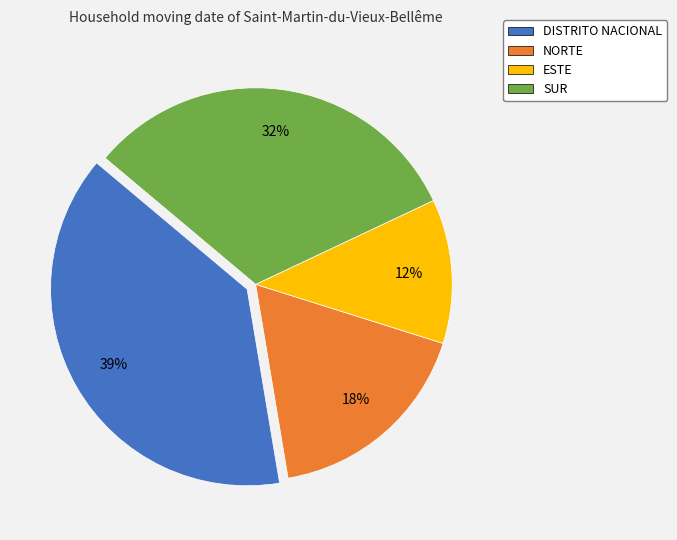

What percentage is the ESTE slice, to the nearest percent?

12%